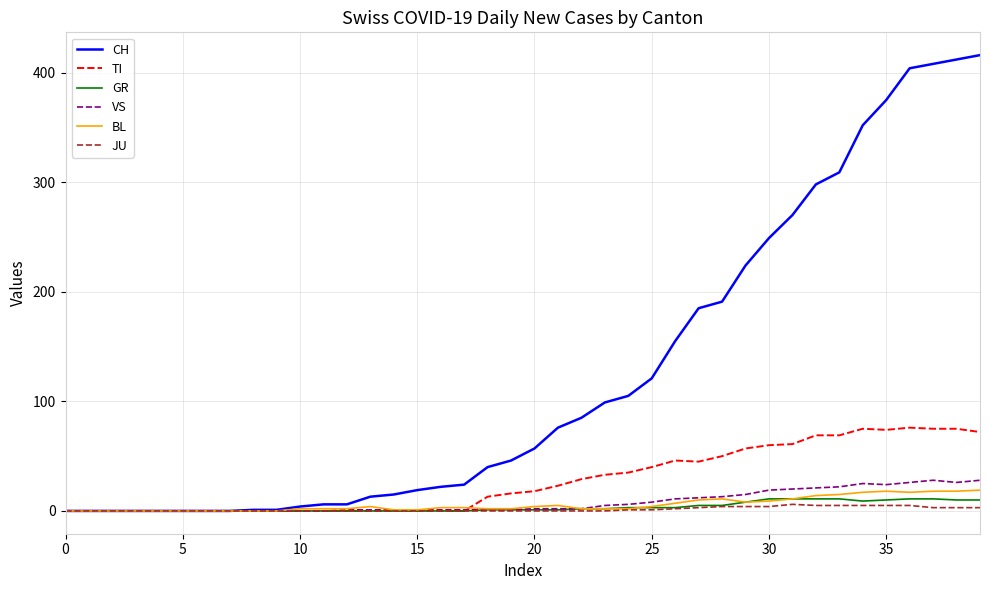

What is the difference between the maximum and minimum values in the CH series?

416